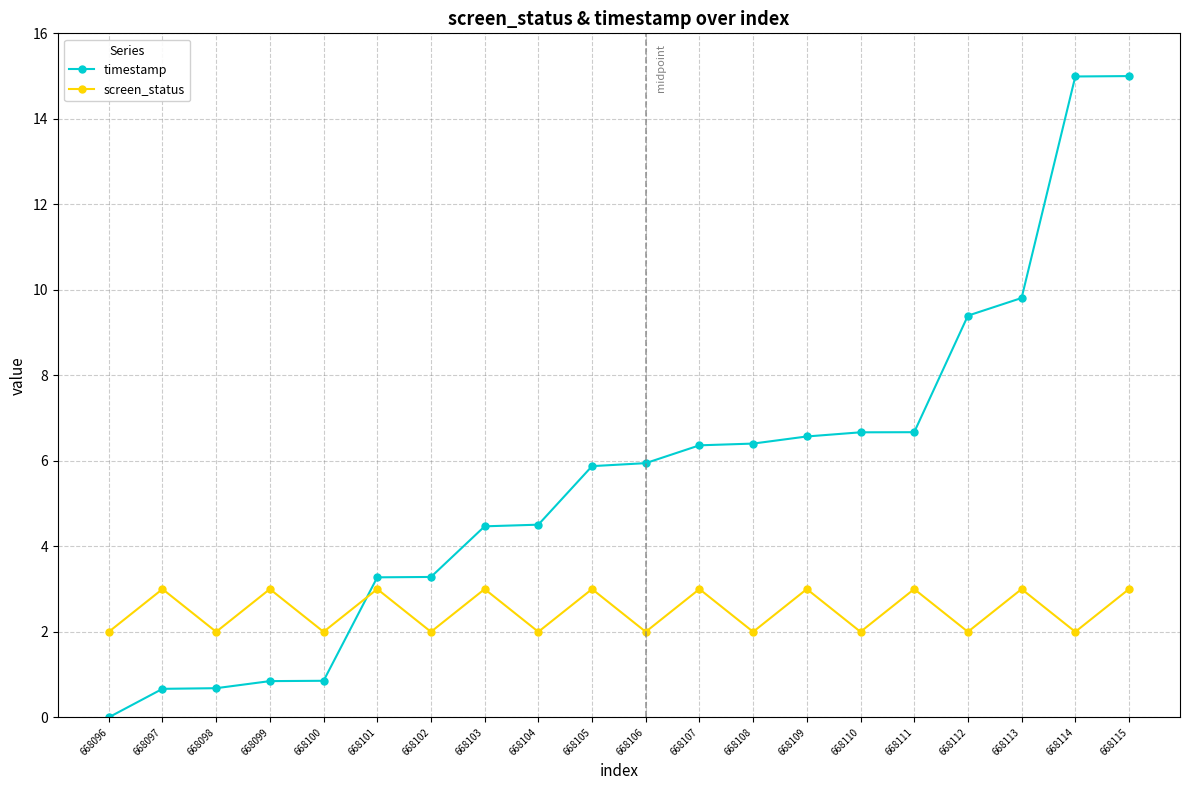

Which category has the lowest value in the timestamp series?

668096